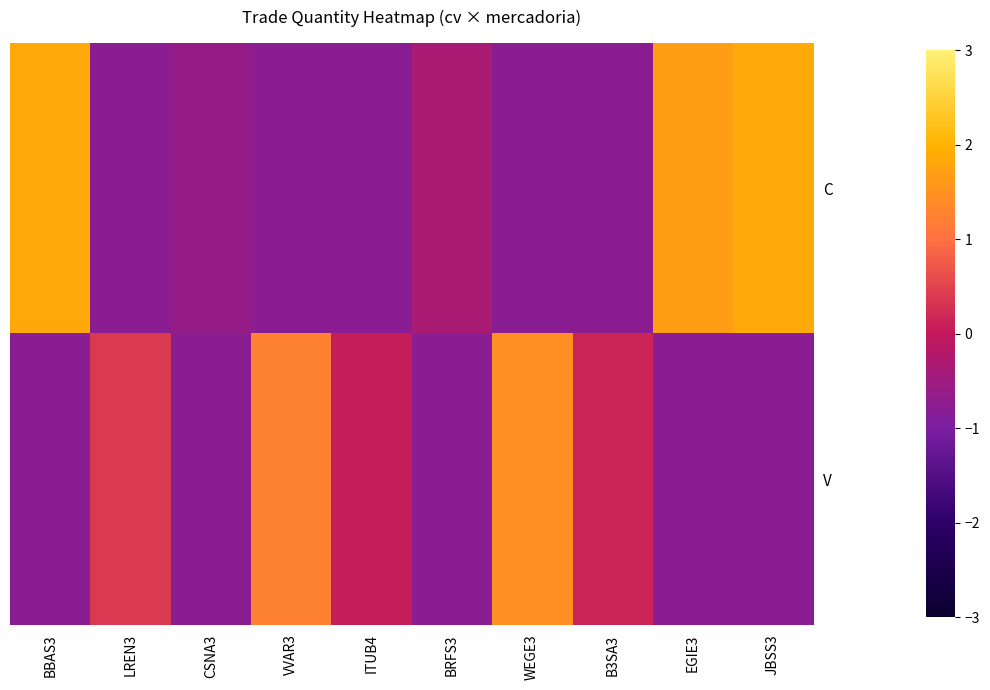

At which category does the chart reach its minimum across all series?

LREN3